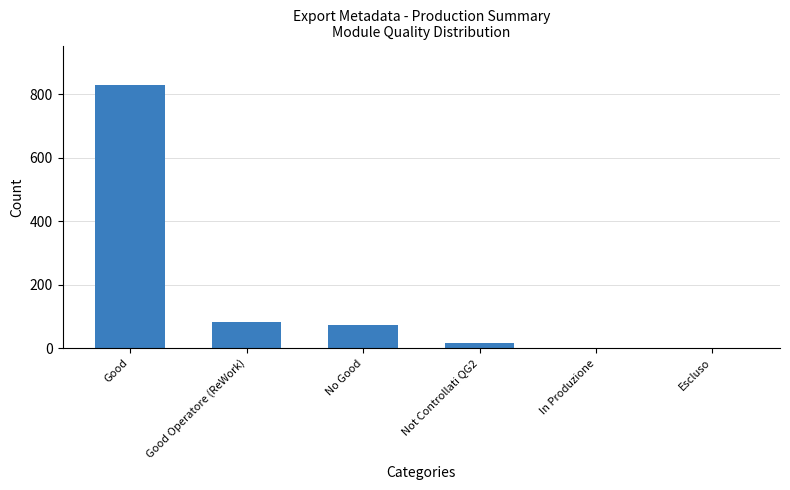

Reading right to left, list all the values displayed in this chart.

0	0	15	73	83	829